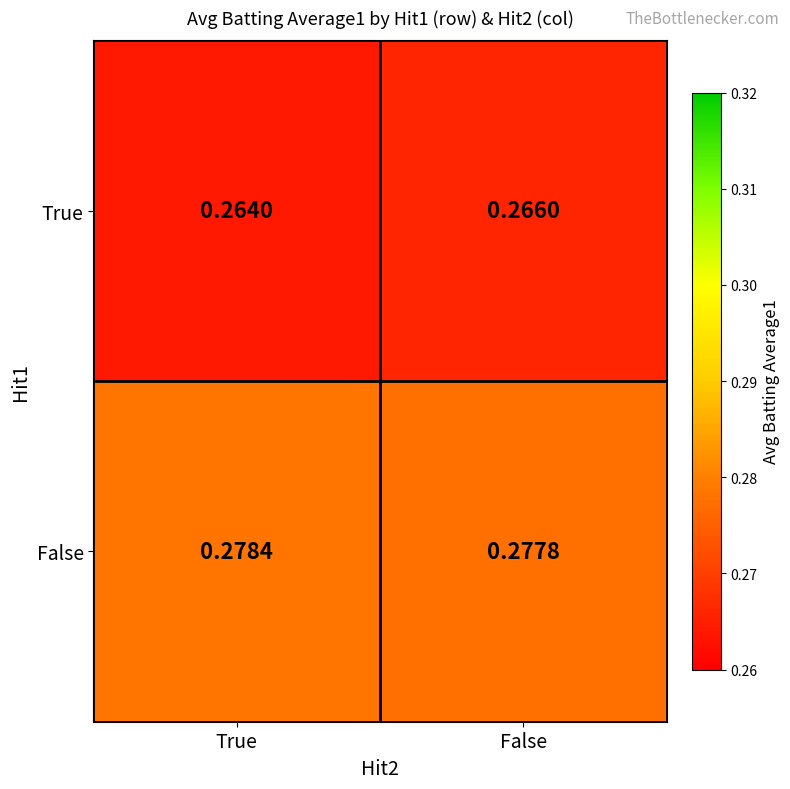

At which label does True reach its peak?

False